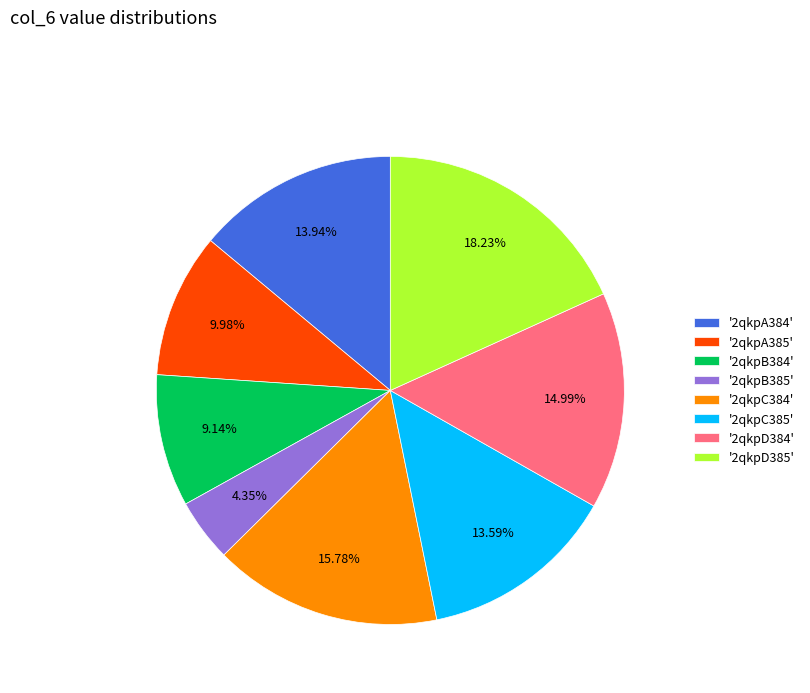

Between '2qkpA384' and '2qkpD384', which is larger?

'2qkpD384'